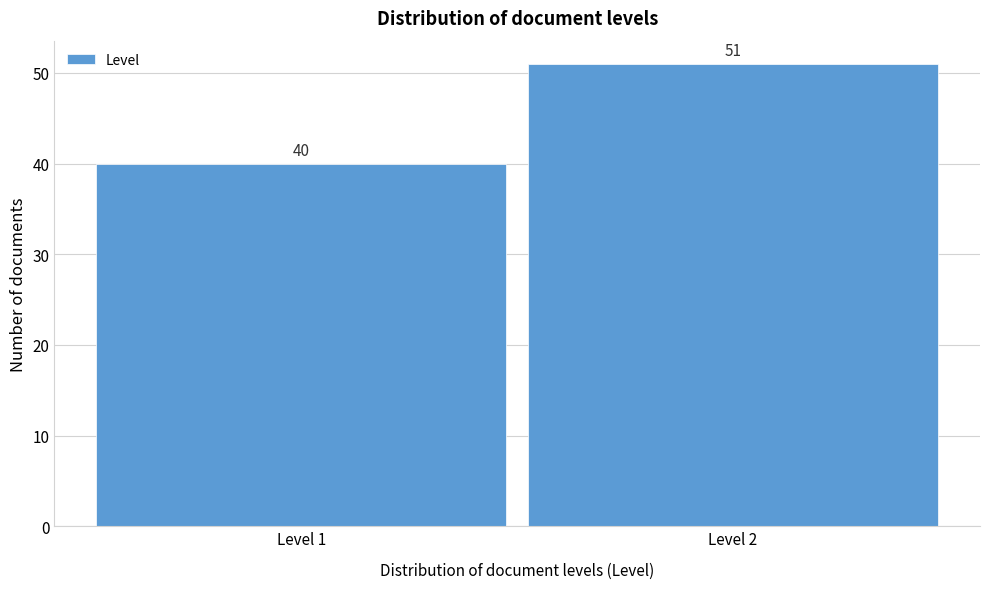

Reading left to right, transcribe all the data shown in this chart.

Level 1=40	Level 2=51